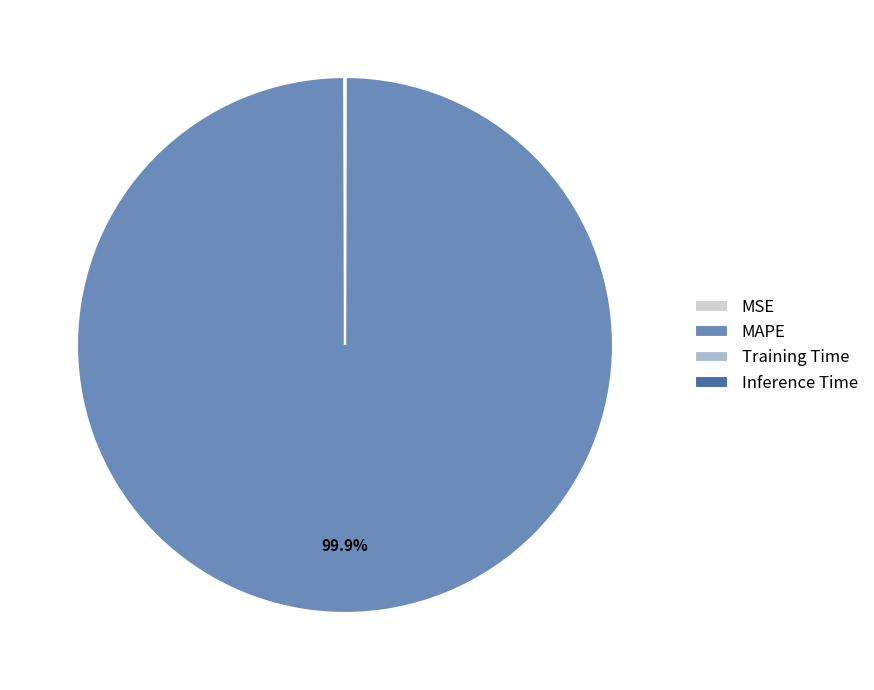

Is there any slice that represents more than half of the pie?

Yes